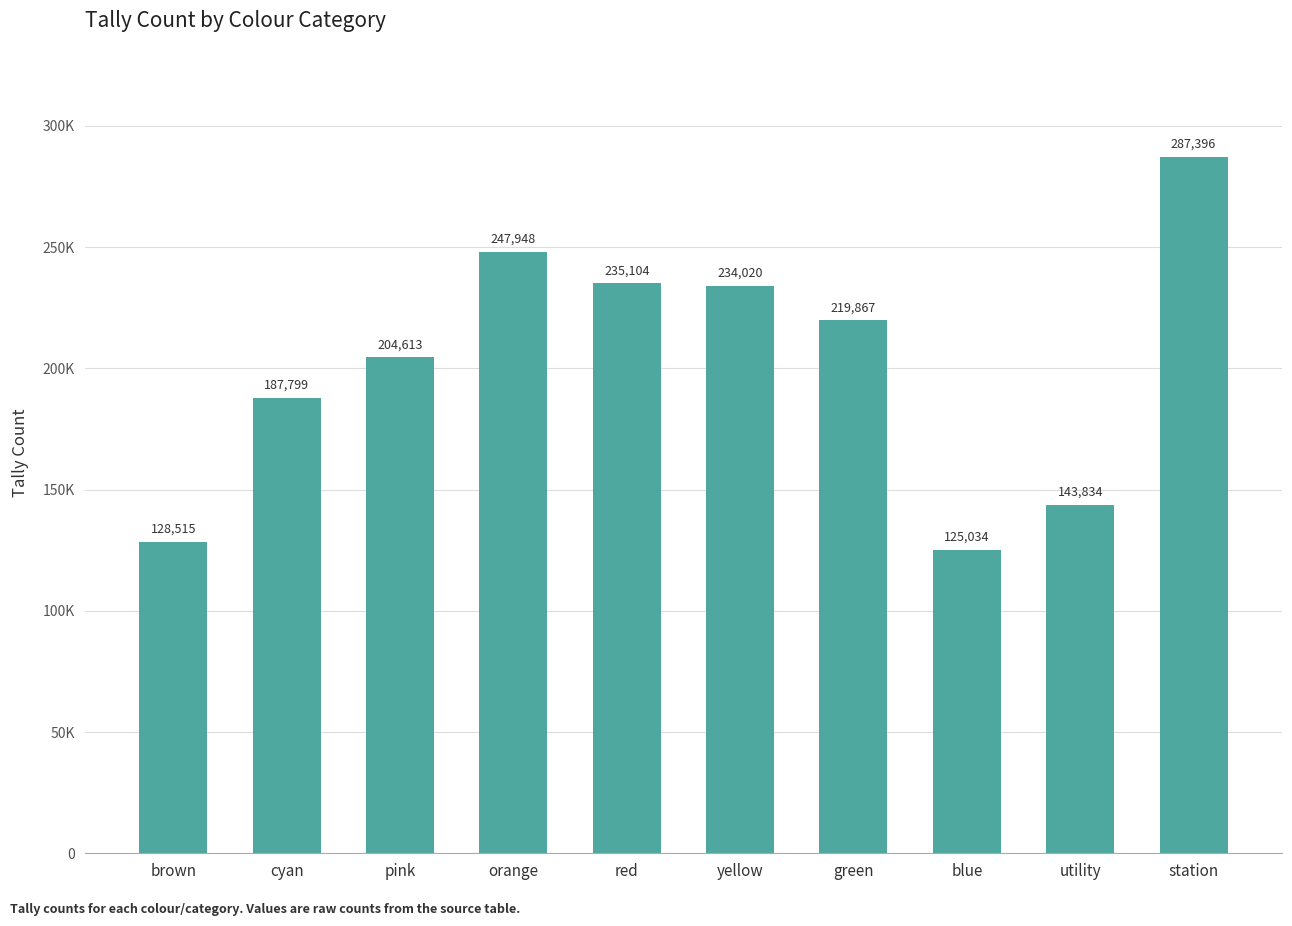

Which has a higher value, blue or station?

station